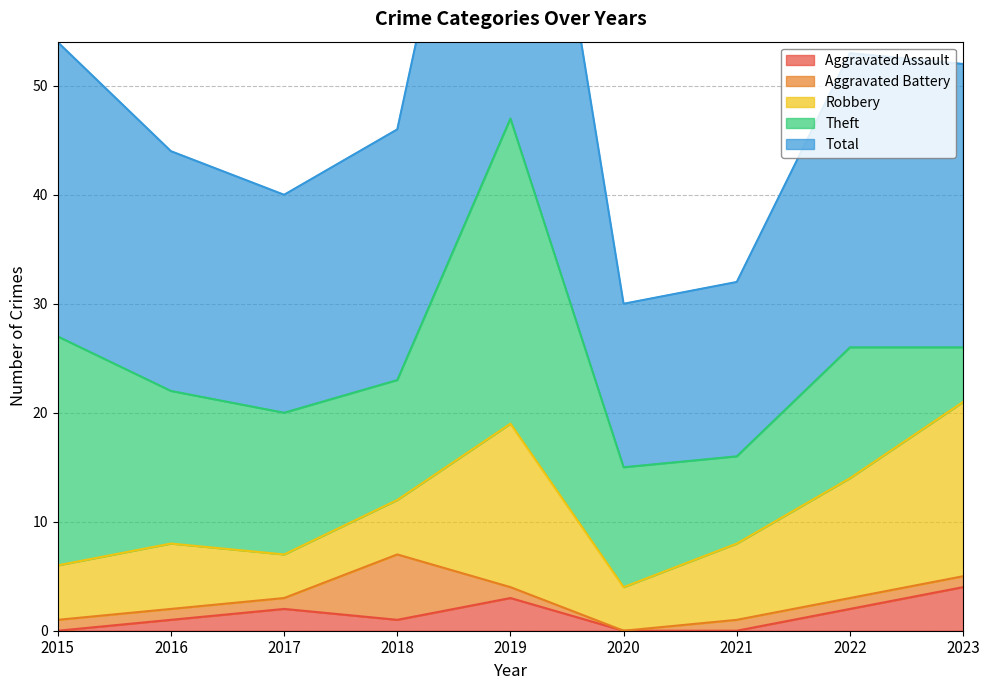

Reading left to right, list all the values displayed in this chart.

Aggravated Assault: 2015=0	2016=1	2017=2	2018=1	2019=3	2020=0	2021=0	2022=2	2023=4
Aggravated Battery: 2015=1	2016=1	2017=1	2018=6	2019=1	2020=0	2021=1	2022=1	2023=1
Robbery: 2015=5	2016=6	2017=4	2018=5	2019=15	2020=4	2021=7	2022=11	2023=16
Theft: 2015=21	2016=14	2017=13	2018=11	2019=28	2020=11	2021=8	2022=12	2023=5
Total: 2015=27	2016=22	2017=20	2018=23	2019=47	2020=15	2021=16	2022=27	2023=26